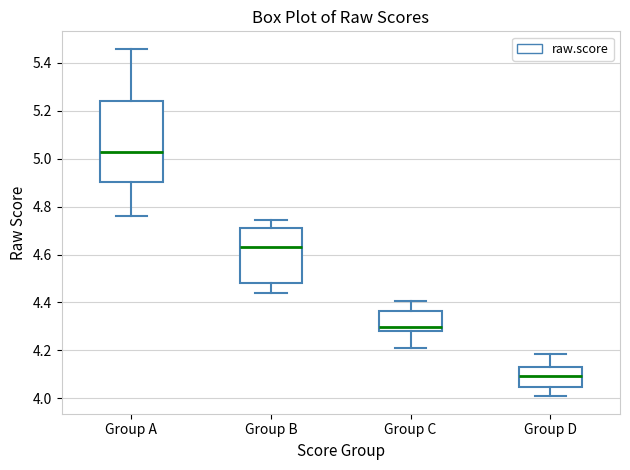

Reading left to right, read every box against the y-axis: the position of its median line, the range the box covers, and the ends of its whiskers. The values are not printed on the chart, so give them approximately, as read against the axis.

Group A: median 5.02, box 4.90 to 5.24, whiskers 4.76 to 5.46
Group B: median 4.64, box 4.48 to 4.72, whiskers 4.44 to 4.74
Group C: median 4.30, box 4.28 to 4.36, whiskers 4.22 to 4.40
Group D: median 4.10, box 4.04 to 4.14, whiskers 4.00 to 4.18